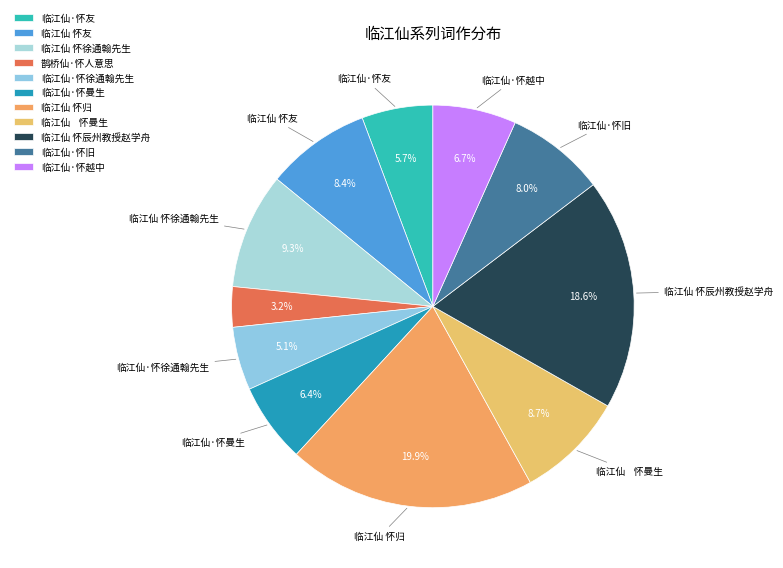

What is the smallest slice in the pie chart?

鹊桥仙·怀人意思